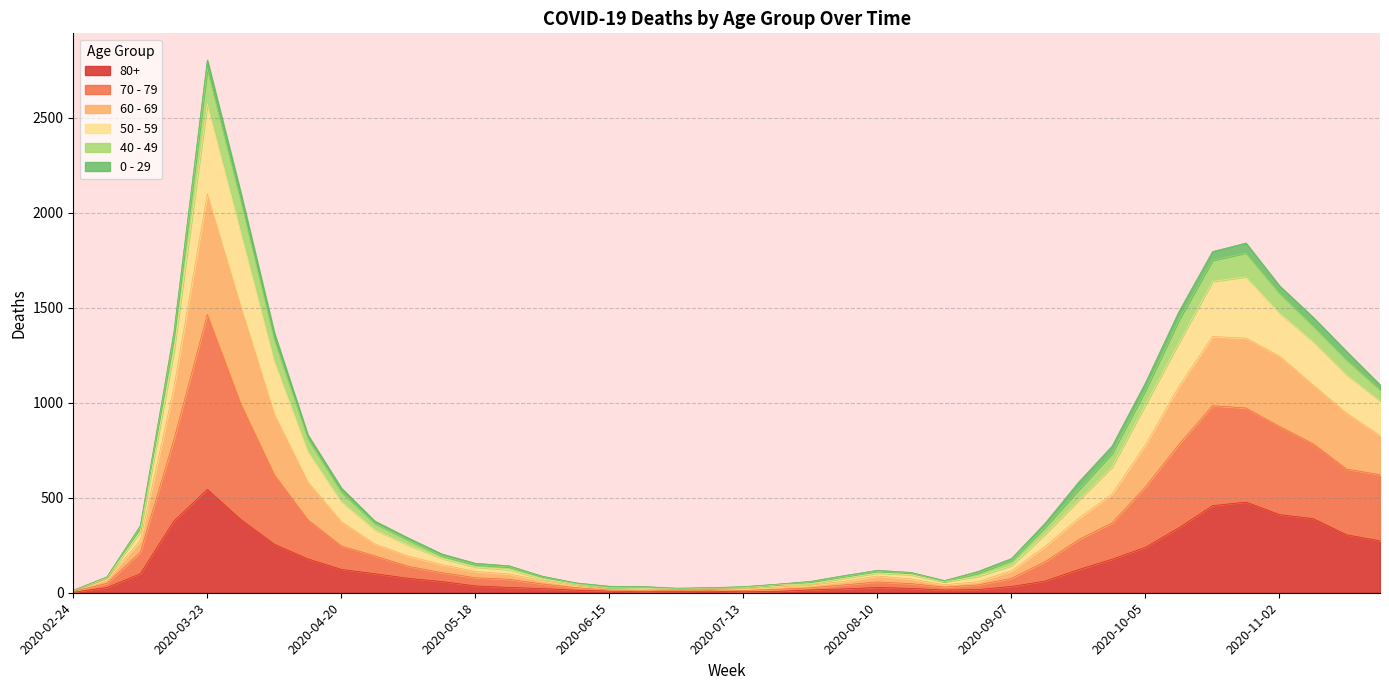

What is the difference between the highest and lowest values at 2020-03-02?

56